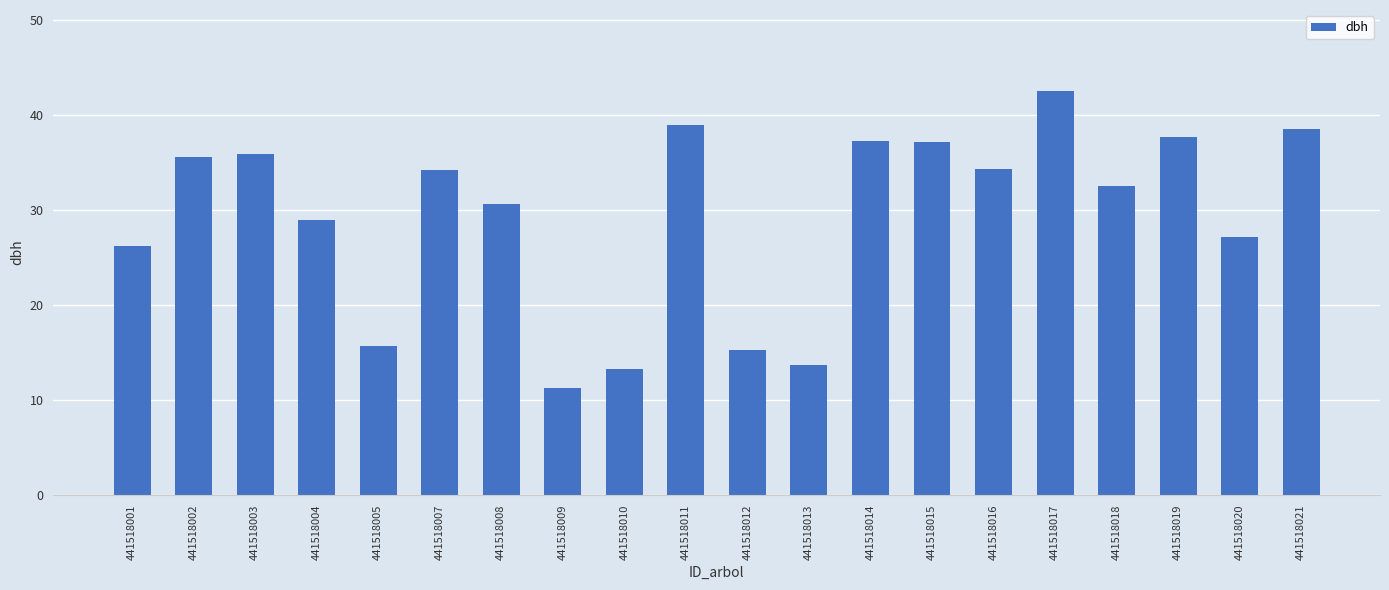

What is the value of the 15th bar from the left?

34.3